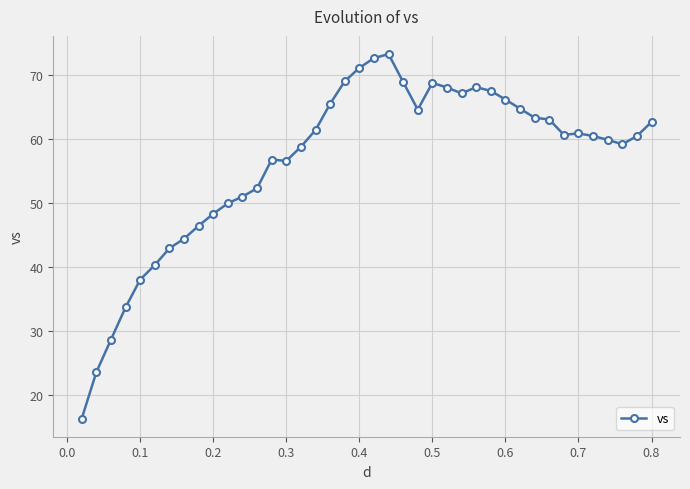

What is the greatest value displayed?

73.3